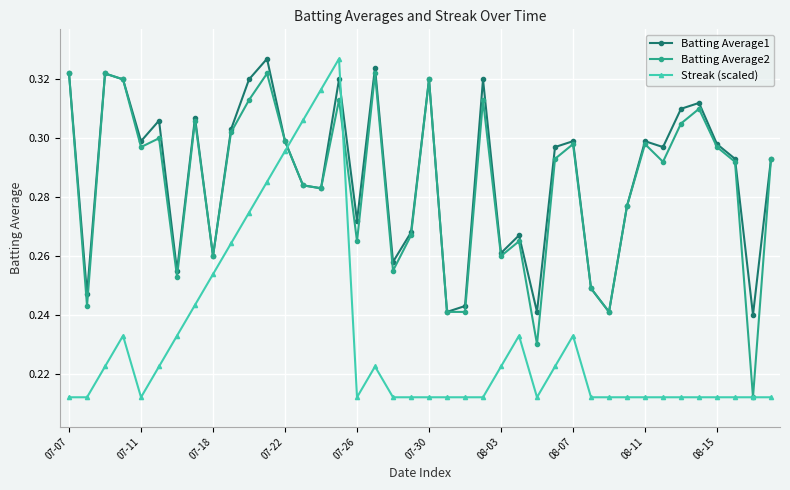

What are all the series names shown in the legend?

Batting Average1, Batting Average2, Streak (scaled)